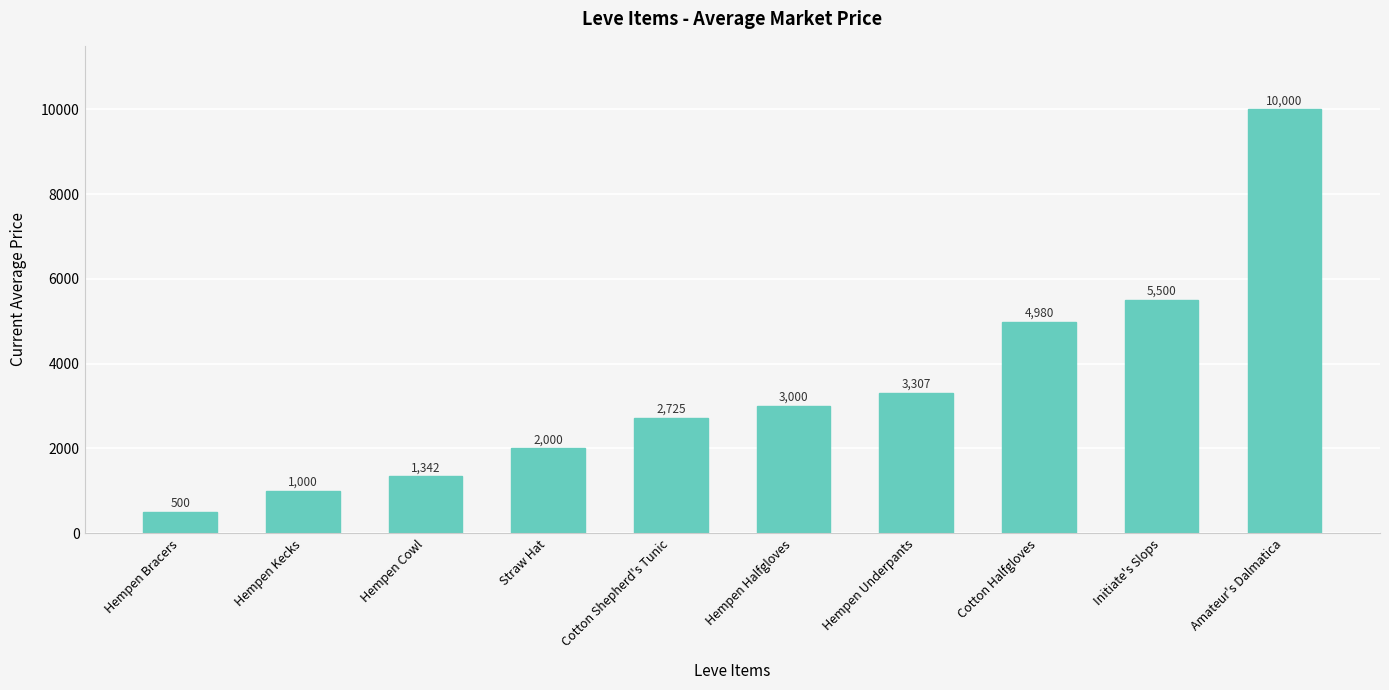

Is it true that the value at Straw Hat is 2000.0?

True